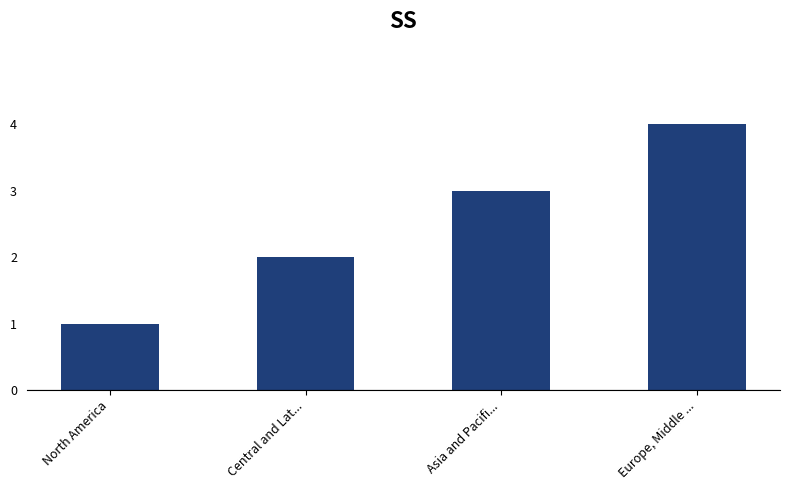

Which has a higher value, Central and Lat... or Europe, Middle ...?

Europe, Middle ...